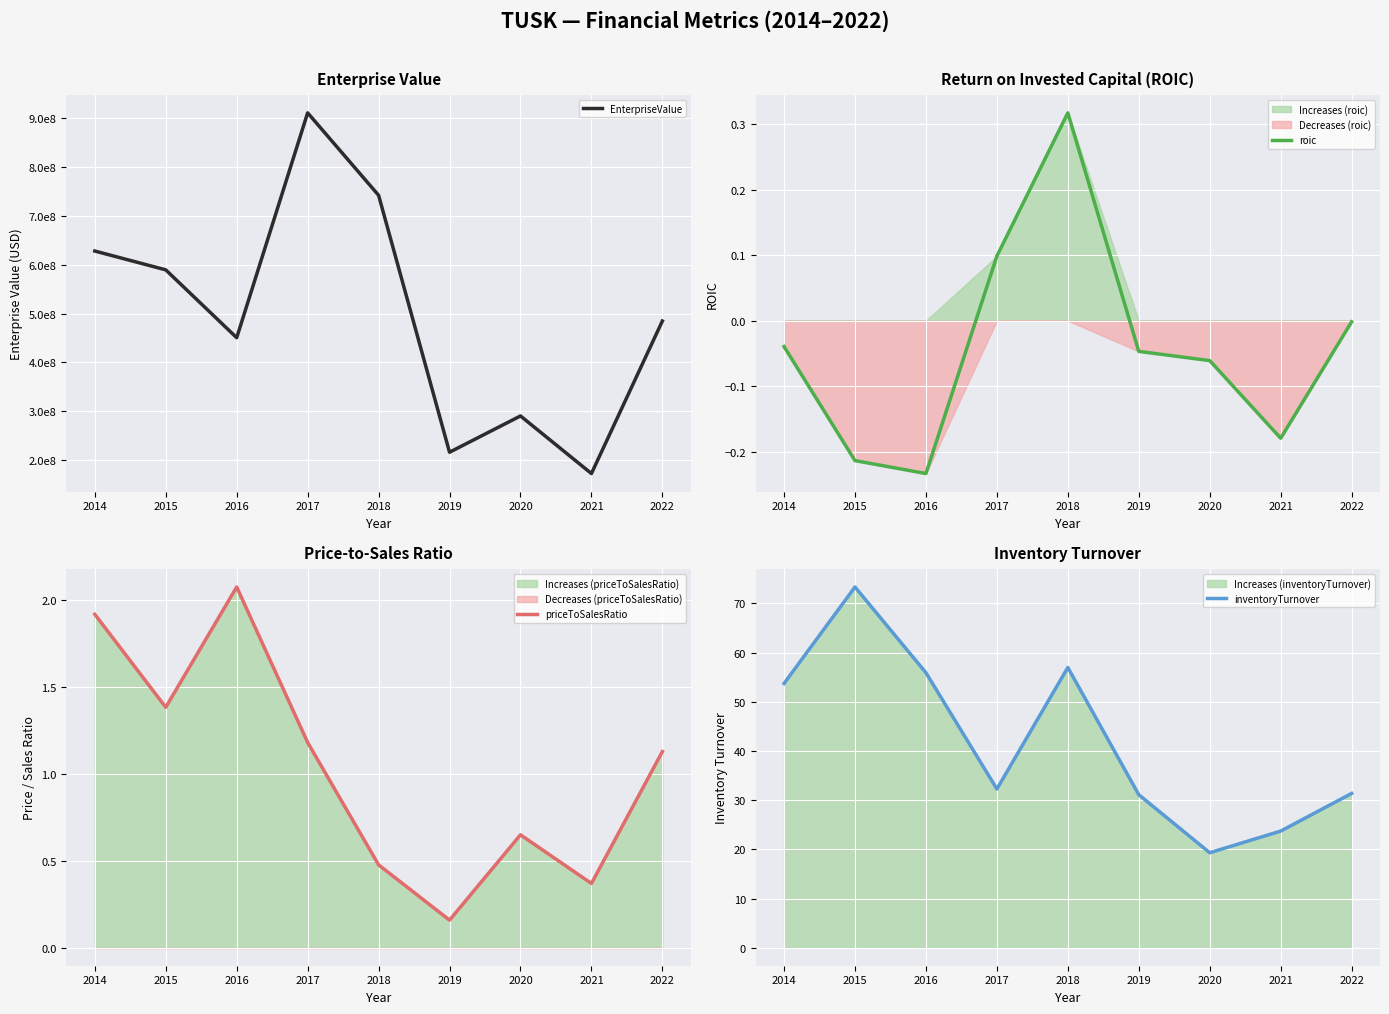

At 2017, list the series in order from largest to smallest.

EnterpriseValue, inventoryTurnover, priceToSalesRatio, roic